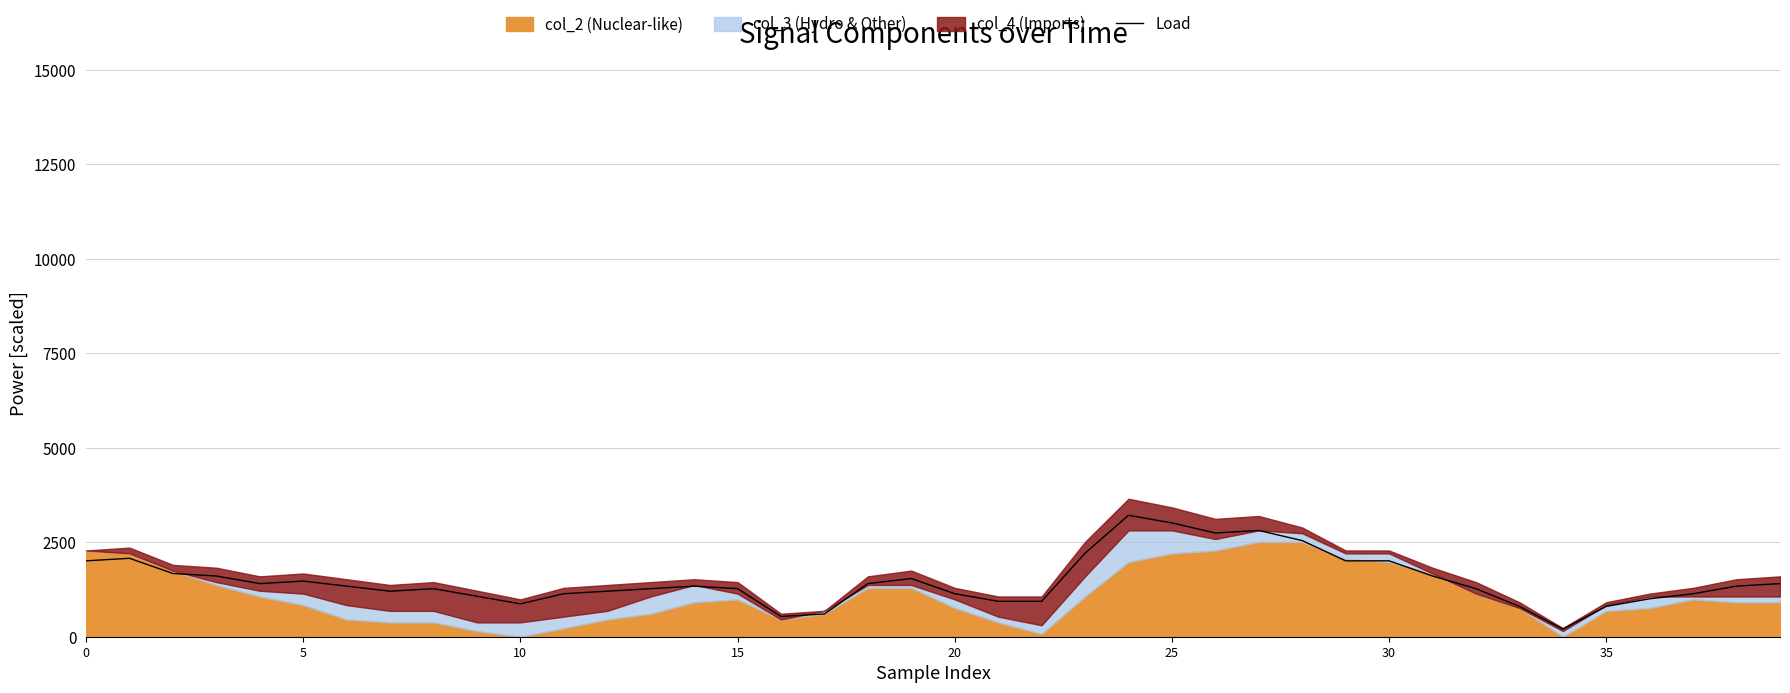

Read the value at 38.

1339.2